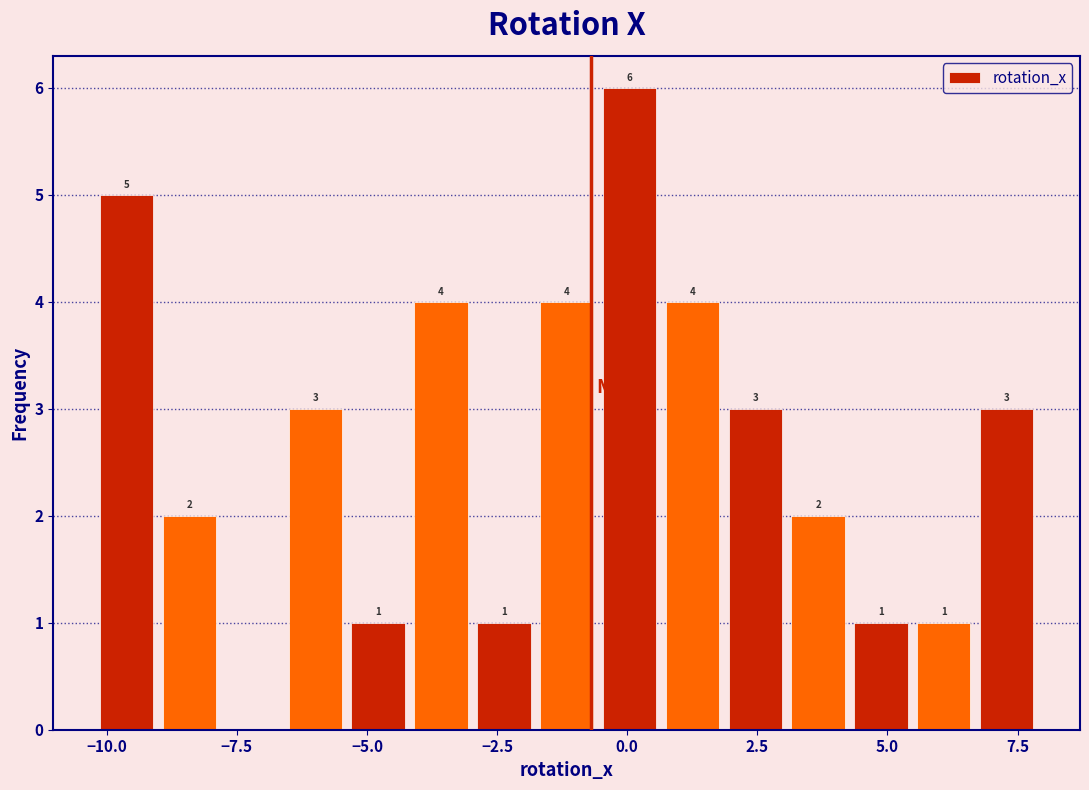

Around what value on the x-axis is the tallest bar? Give the approximate position of its centre, as read against the axis.

0.0